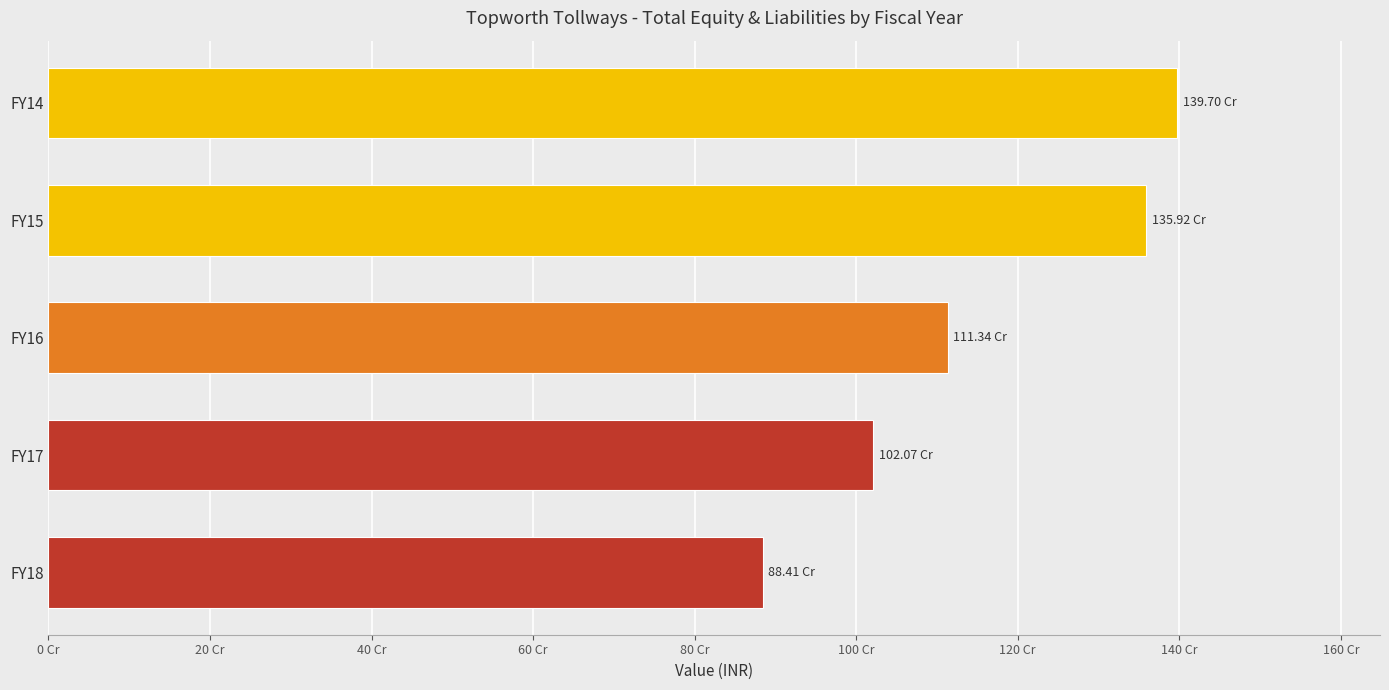

Which category has the highest value across all series?

FY14